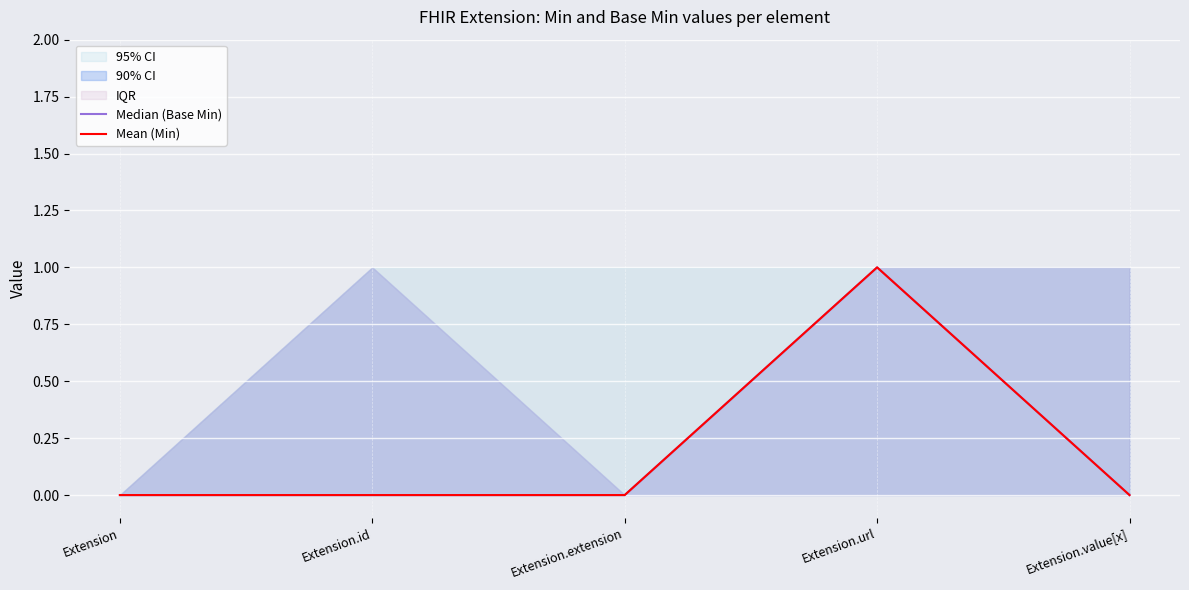

At which label is Median (Base Min) closest to 0?

Extension